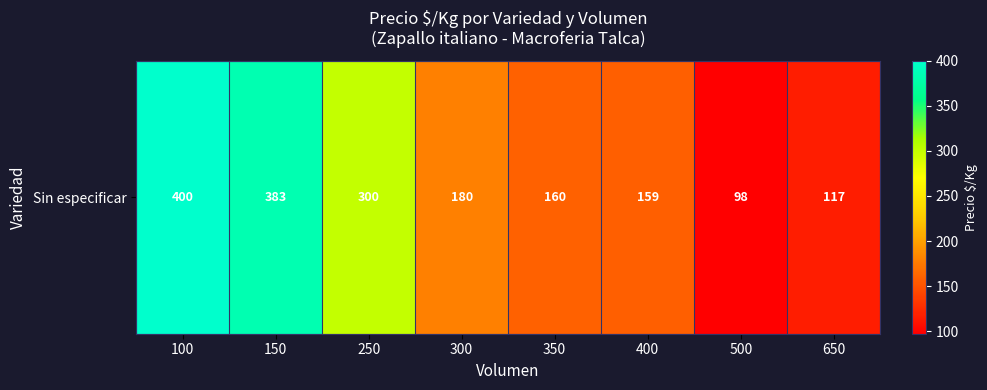

Between 400 and 250, which is larger?

250